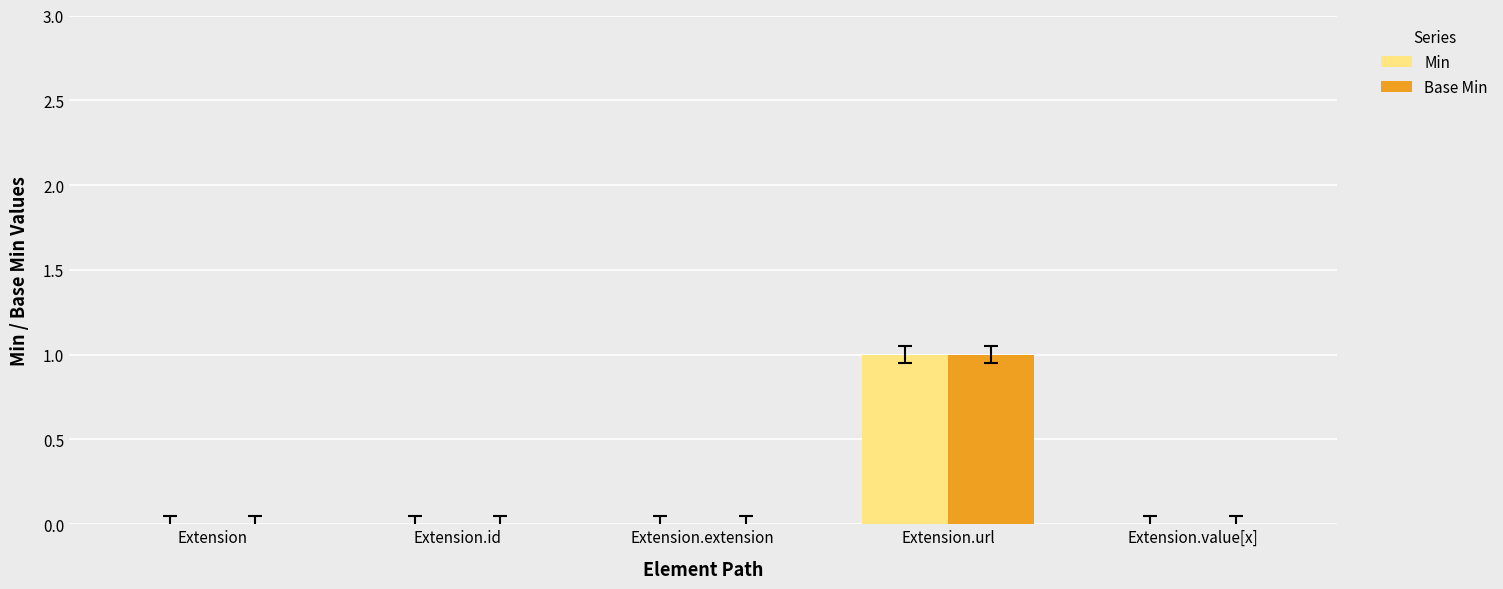

Is it true that Min equals 0 at Extension.extension?

True